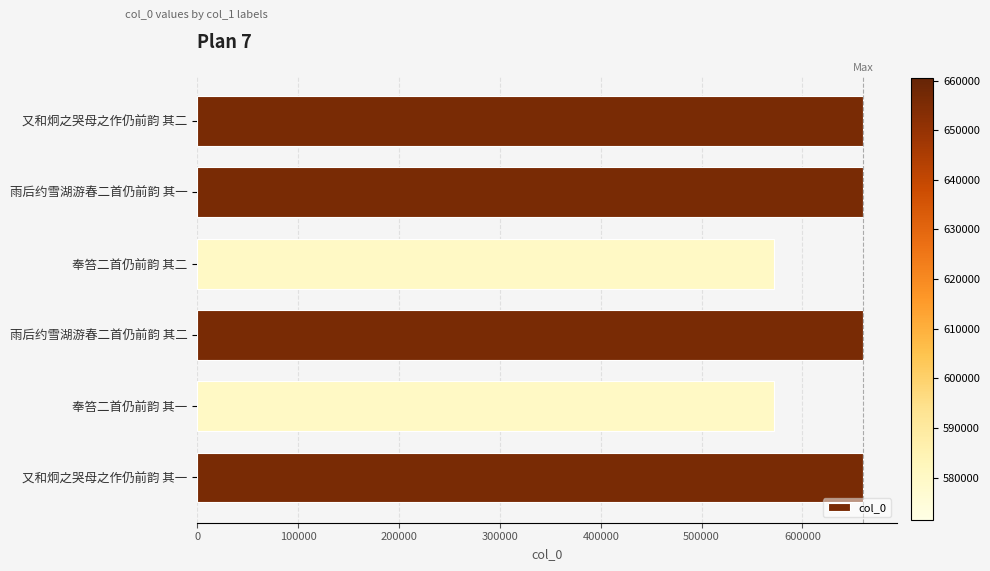

Which has a higher value, 雨后约雪湖游春二首仍前韵 其二 or 奉笞二首仍前韵 其一?

雨后约雪湖游春二首仍前韵 其二